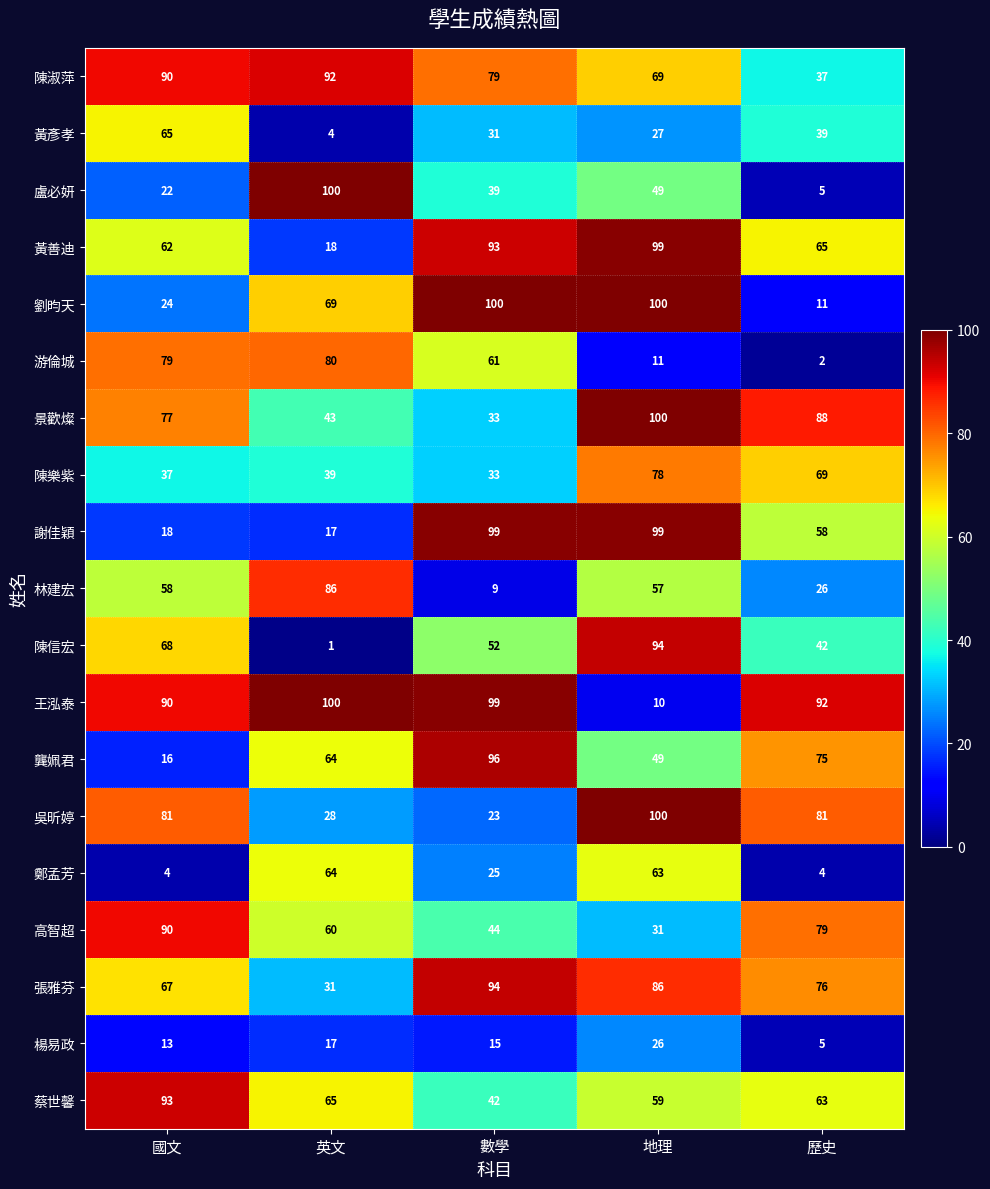

Rank the categories by 黃彥孝 value from lowest to highest.

英文, 地理, 數學, 歷史, 國文